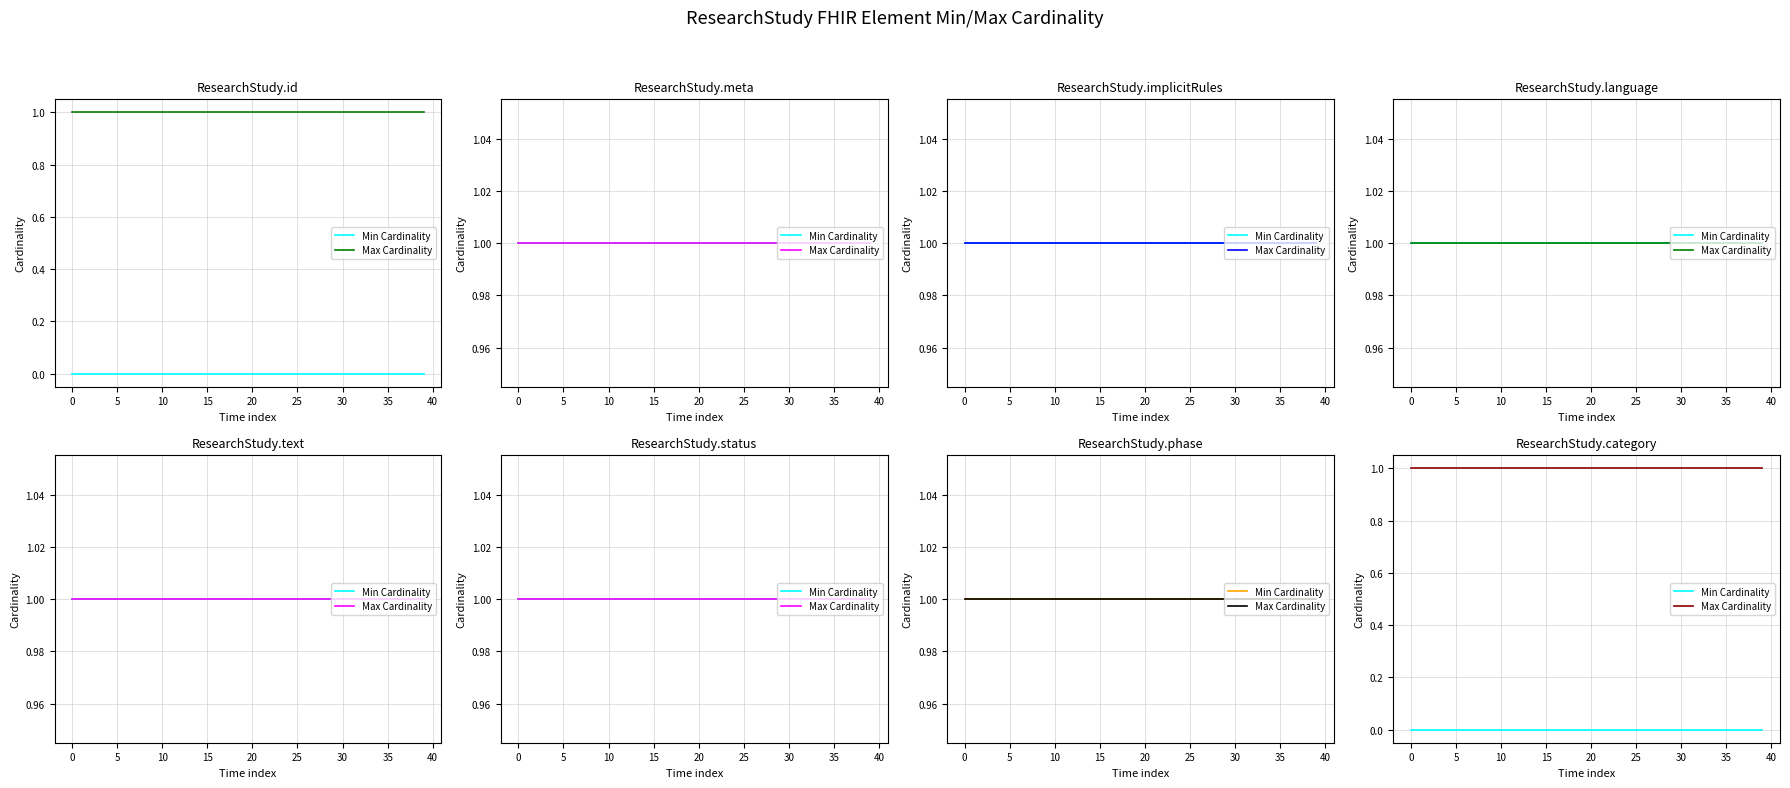

Rank the series by their maximum value, from lowest to highest.

Min Cardinality, Max Cardinality